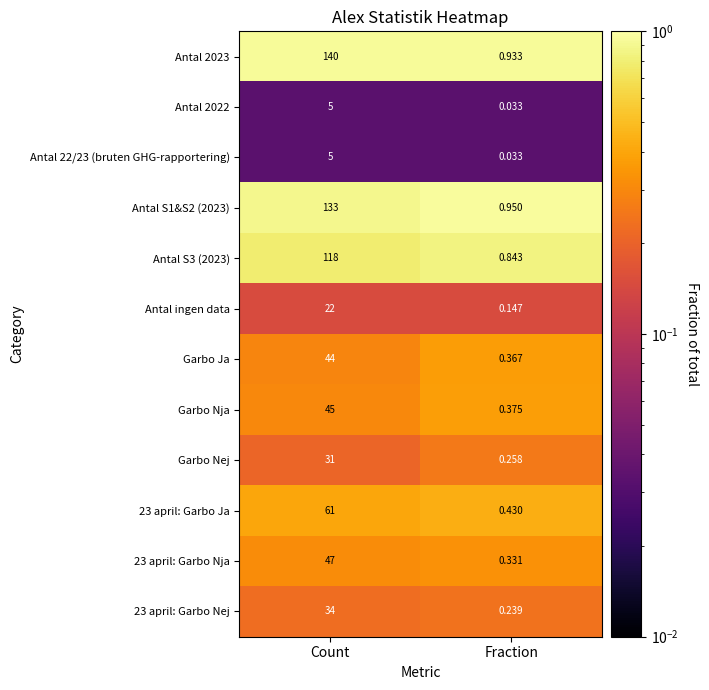

Is the value of Garbo Nja at Count greater than the value of Antal S1&S2 (2023) at Fraction?

Yes